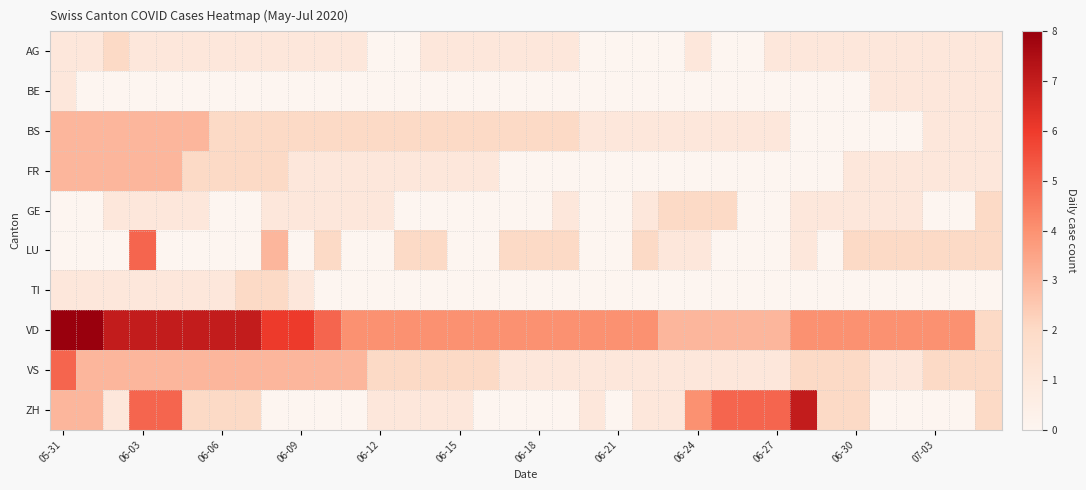

Count the number of data series in this chart.

10